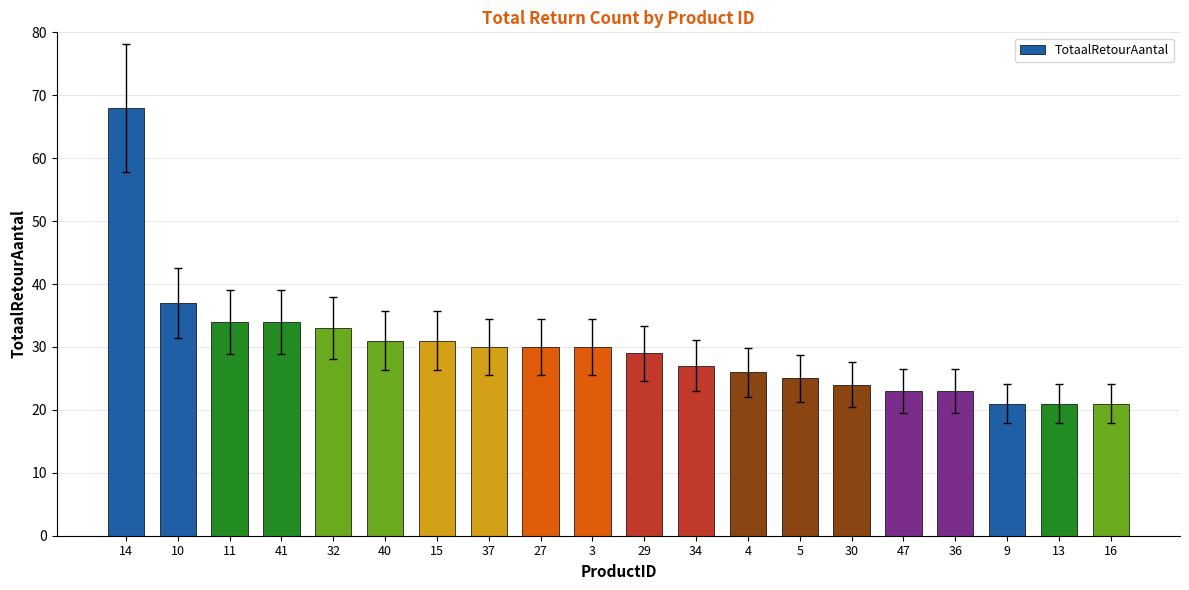

What is the greatest value displayed?

68